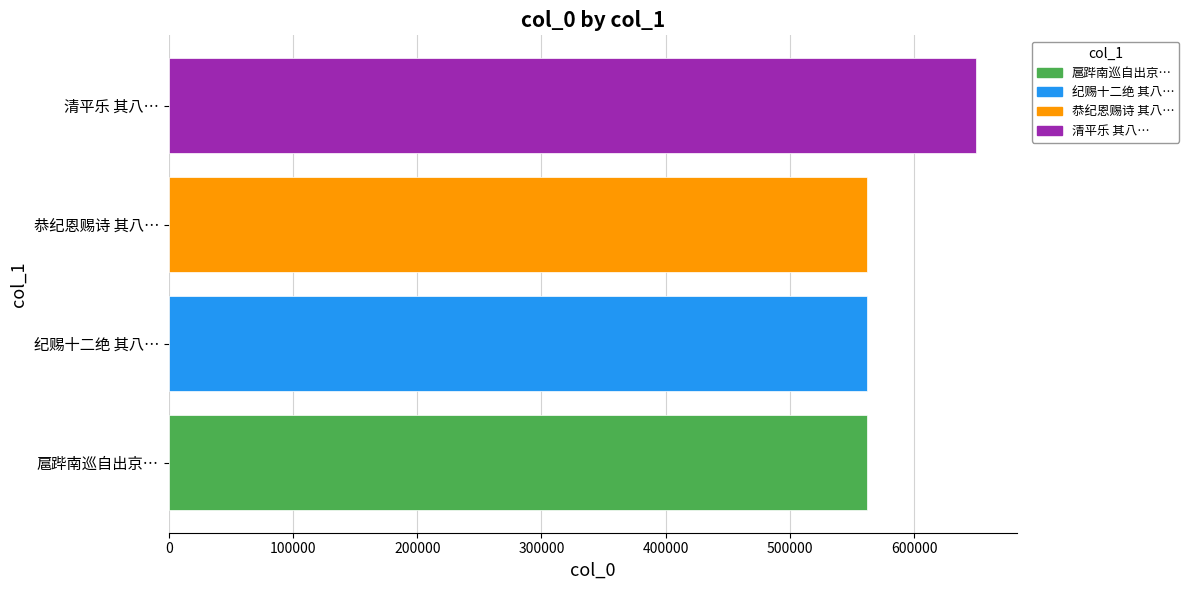

What is the ratio of the value at 纪赐十二绝 其八… to the value at 恭纪恩赐诗 其八…?

1.0